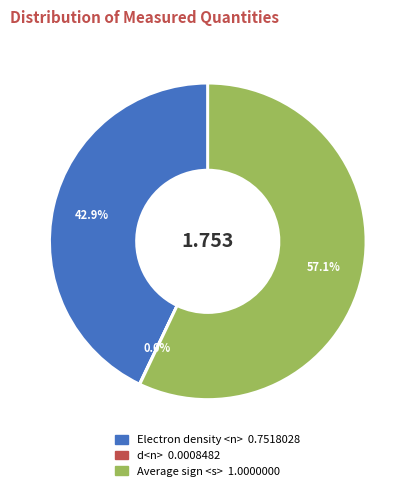

What is the largest slice in the pie chart?

Average sign <s>